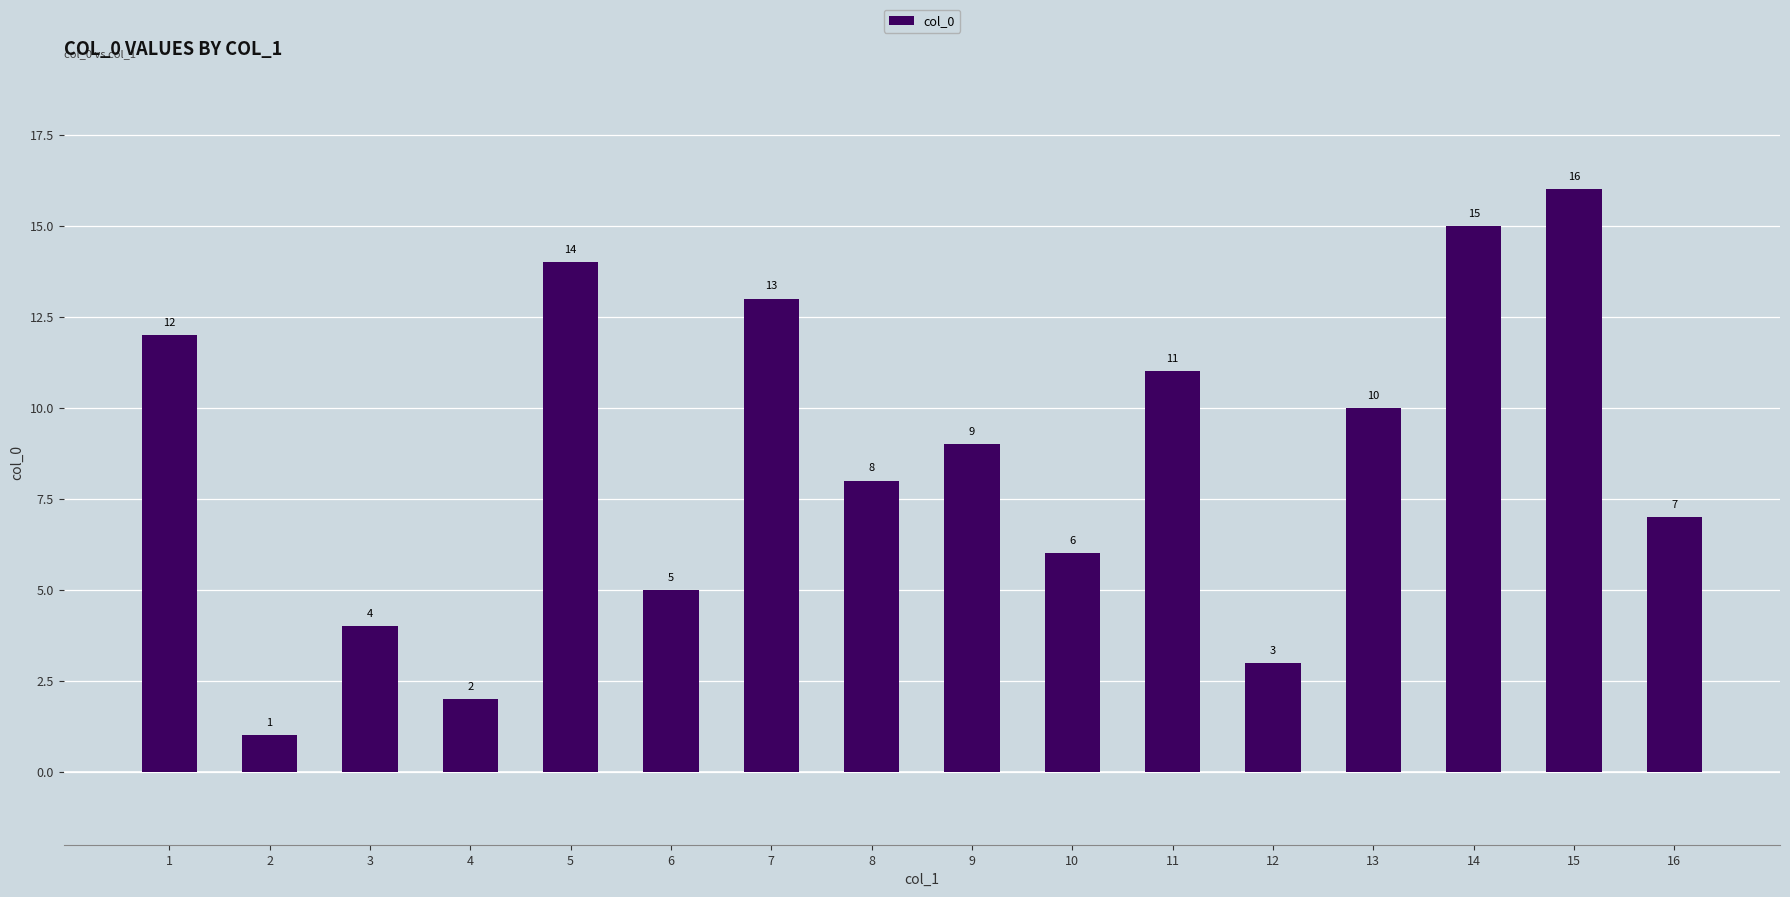

Which label corresponds to the largest value in the chart?

15